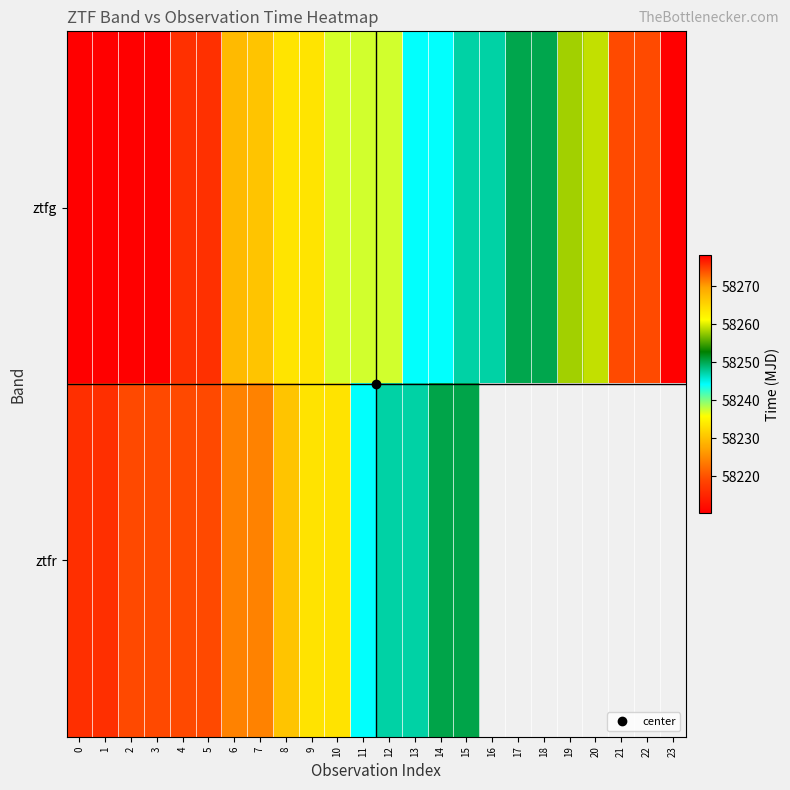

How many values in the ztfg series are below 58237?

10